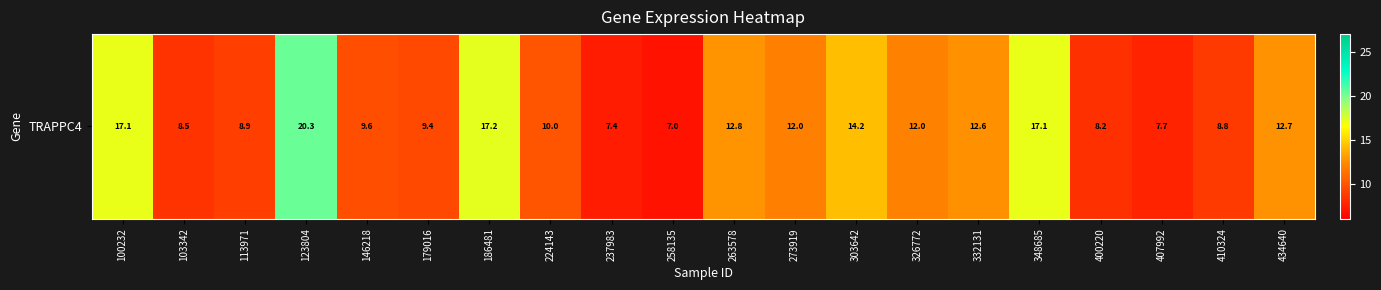

How many data points are less than 11?

10